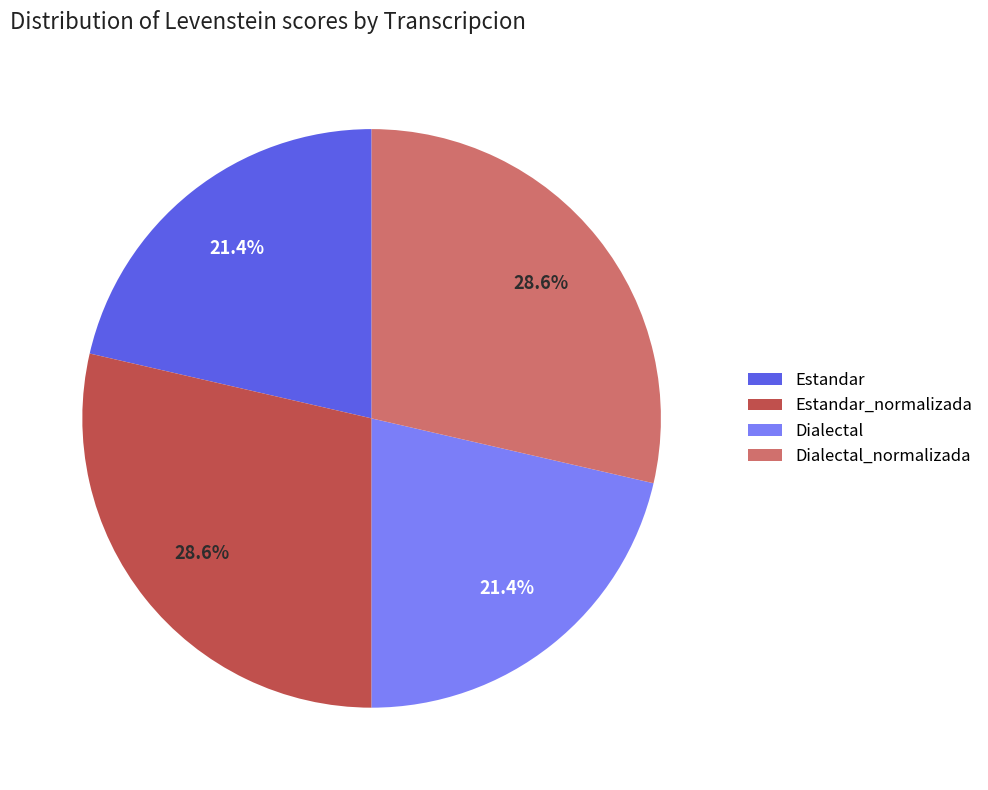

Which has a higher value, Estandar or Estandar_normalizada?

Estandar_normalizada